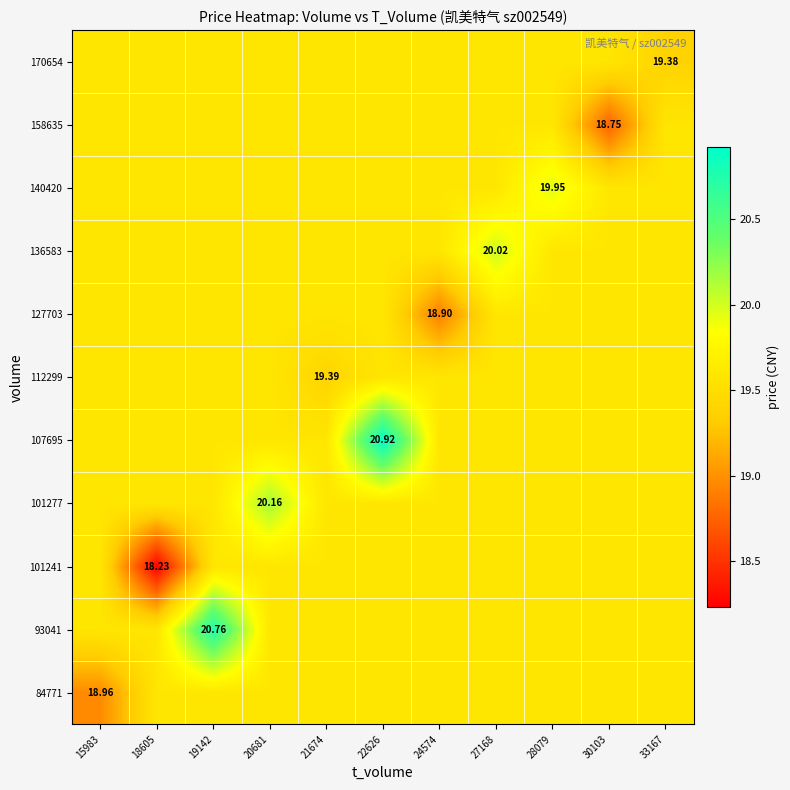

What value does the 158635 series have at 18605?

19.6